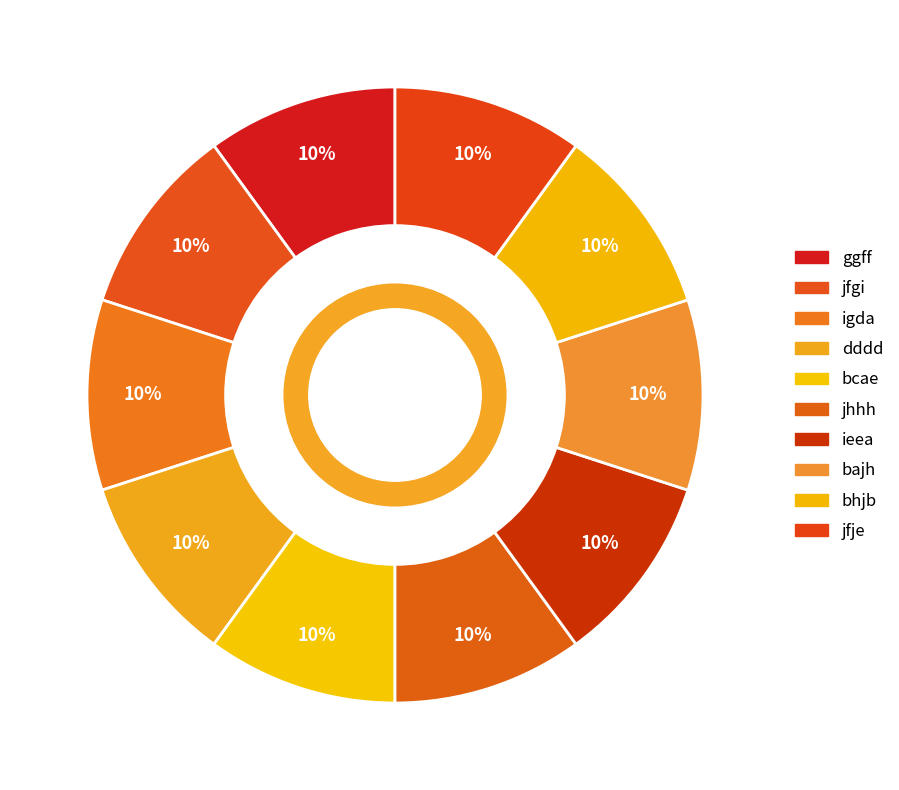

How many slices are in this pie chart?

10